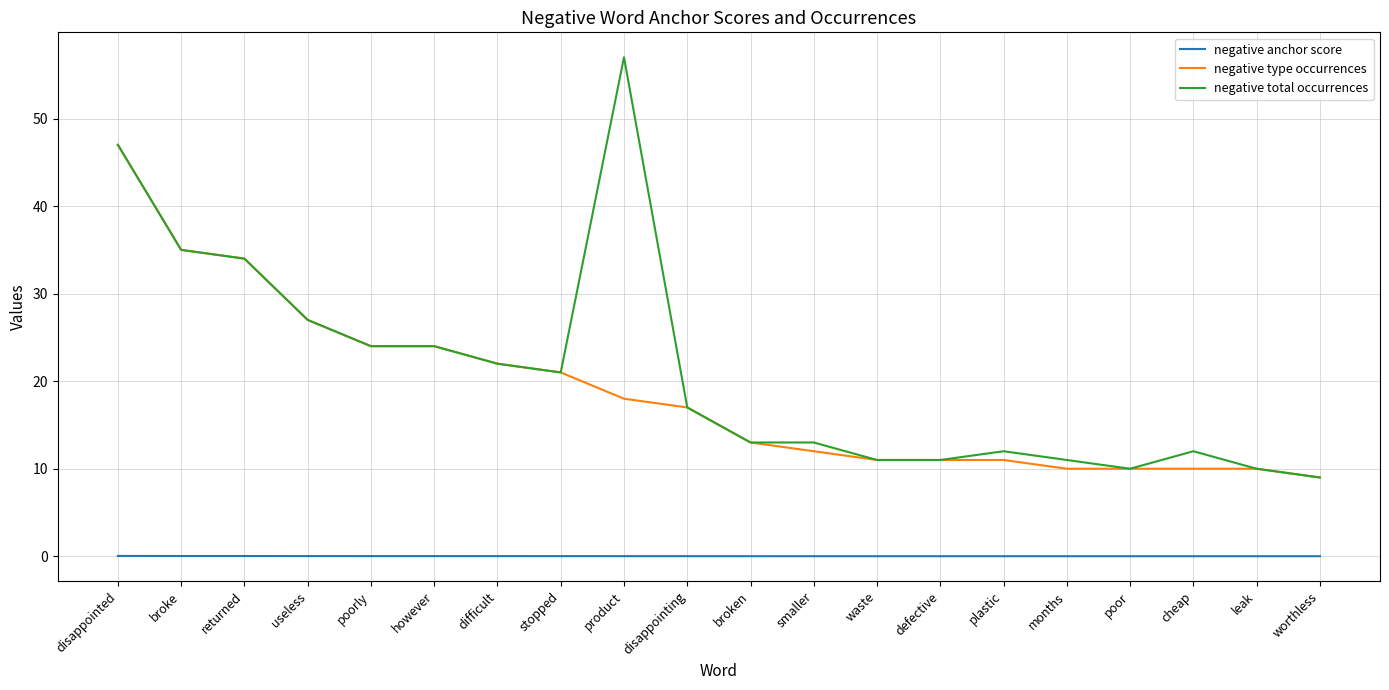

Which series has the widest spread of values?

negative total occurrences